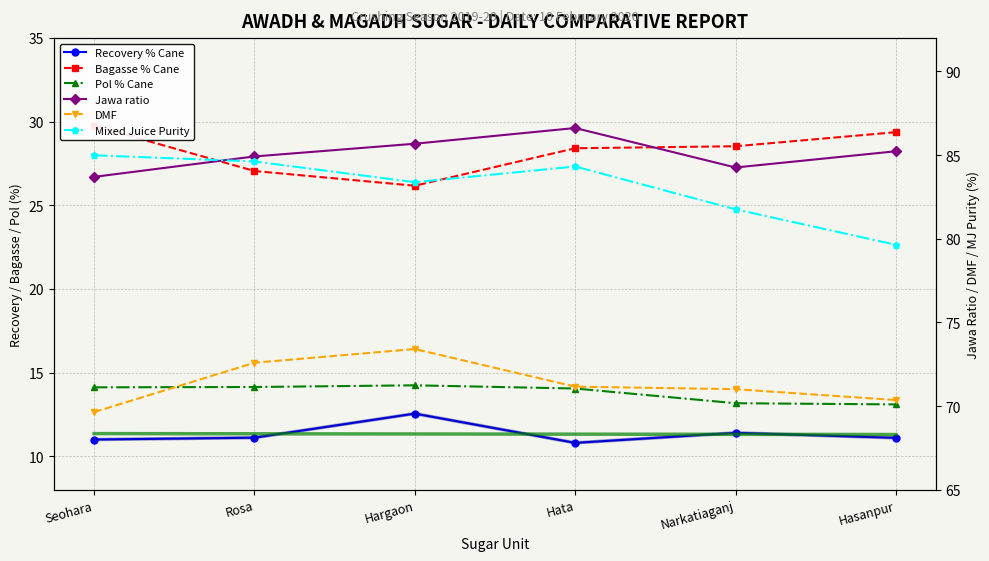

List the series in order of their peak value, highest first.

Jawa ratio, Mixed Juice Purity, DMF, Bagasse % Cane, Pol % Cane, Recovery % Cane